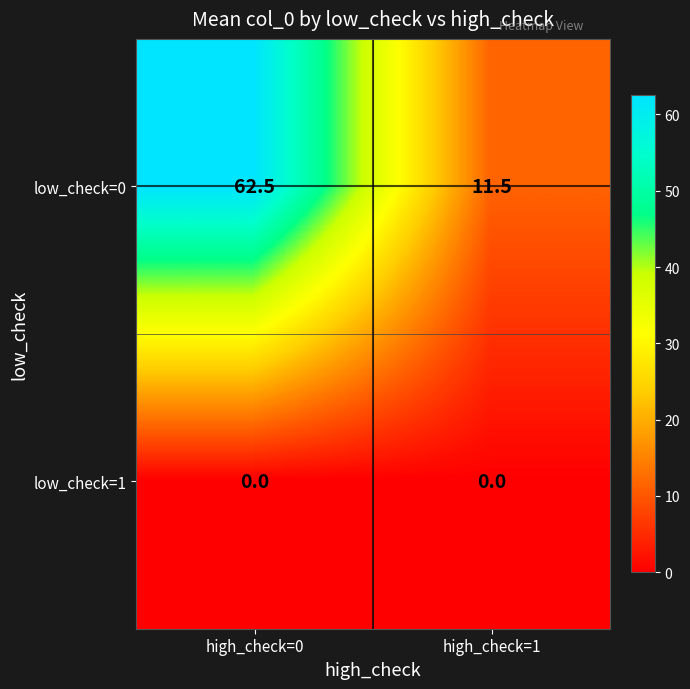

What is the spread (max minus min) of values at high_check=0?

62.5